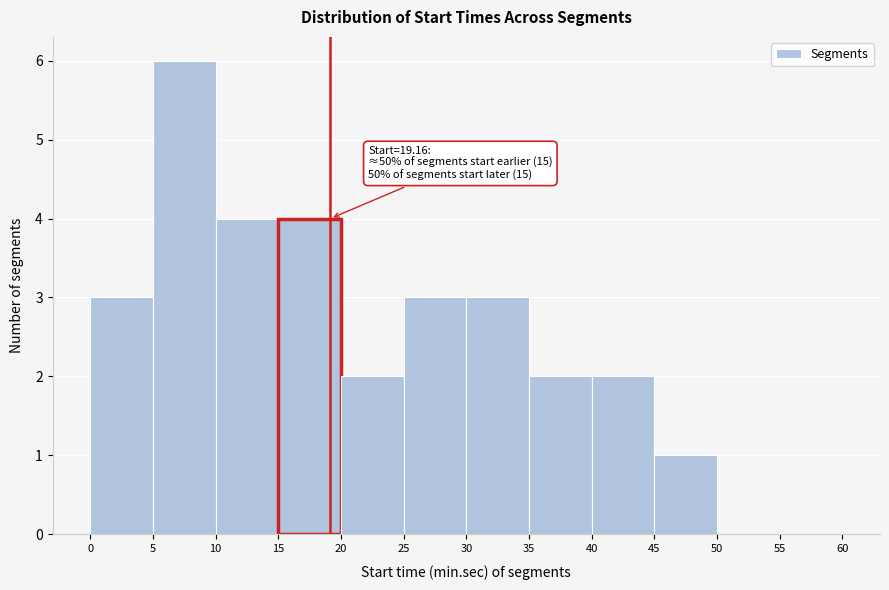

Which range on the x-axis has the tallest bar?

5 to 10